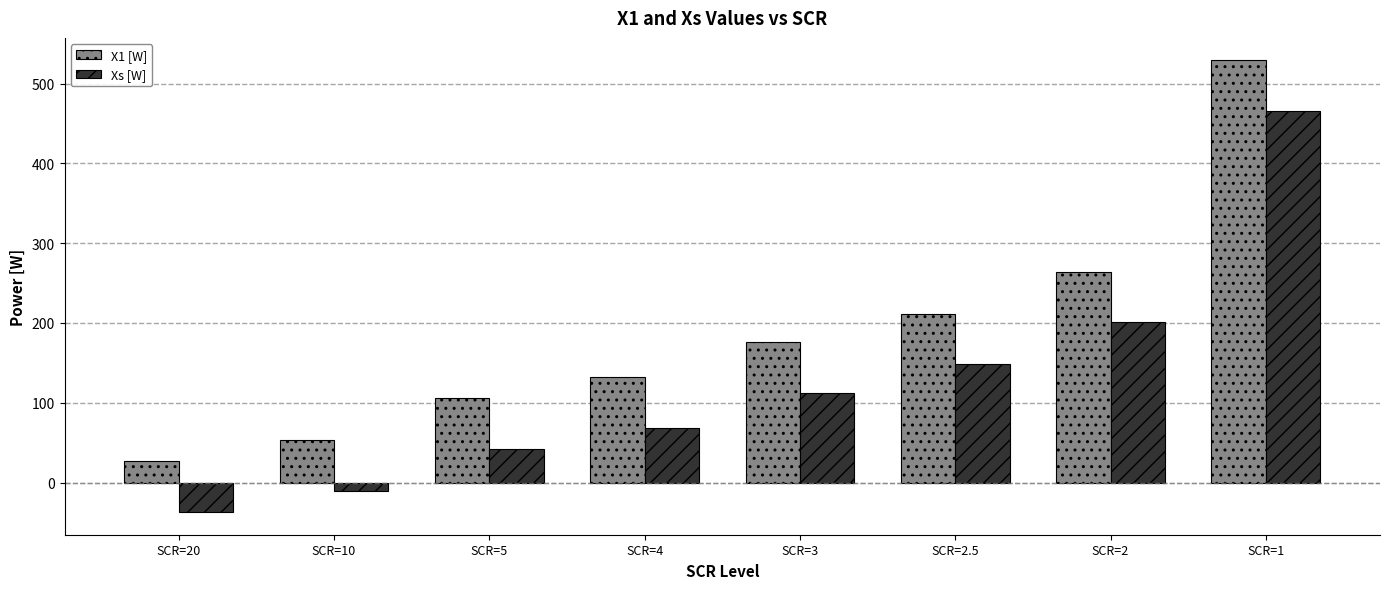

What is the sum of the X1 [W] values at SCR=5 and SCR=3?

282.1